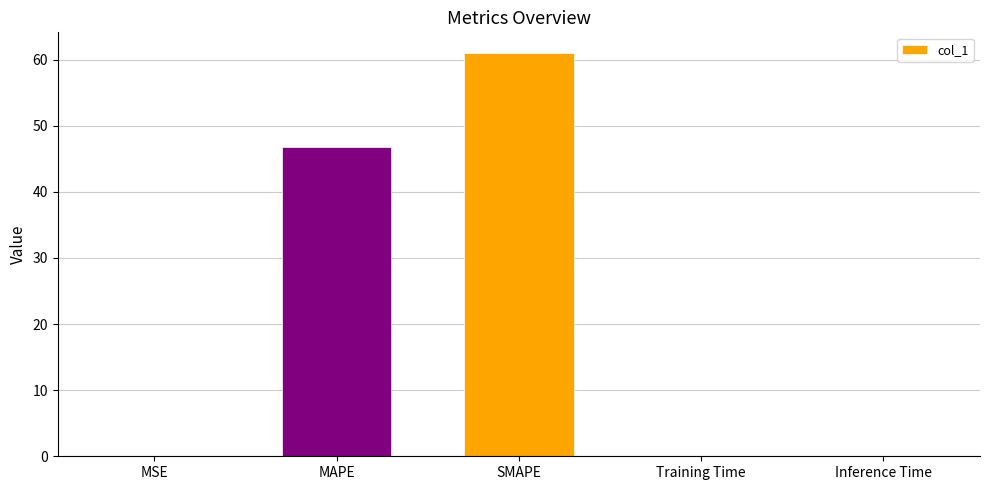

What value does the data have at SMAPE?

61.1